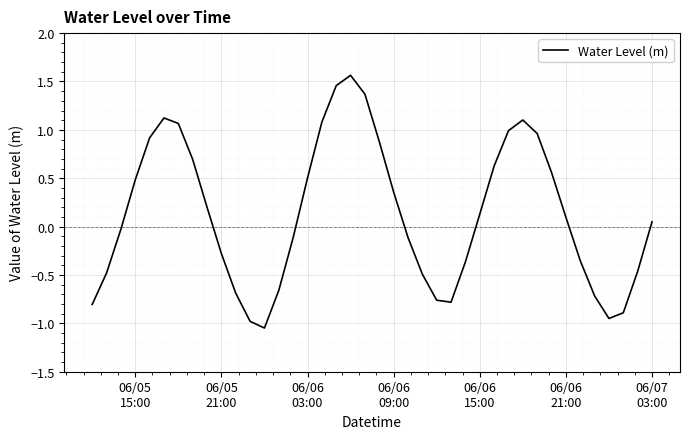

Does the chart have visible grid lines?

Yes